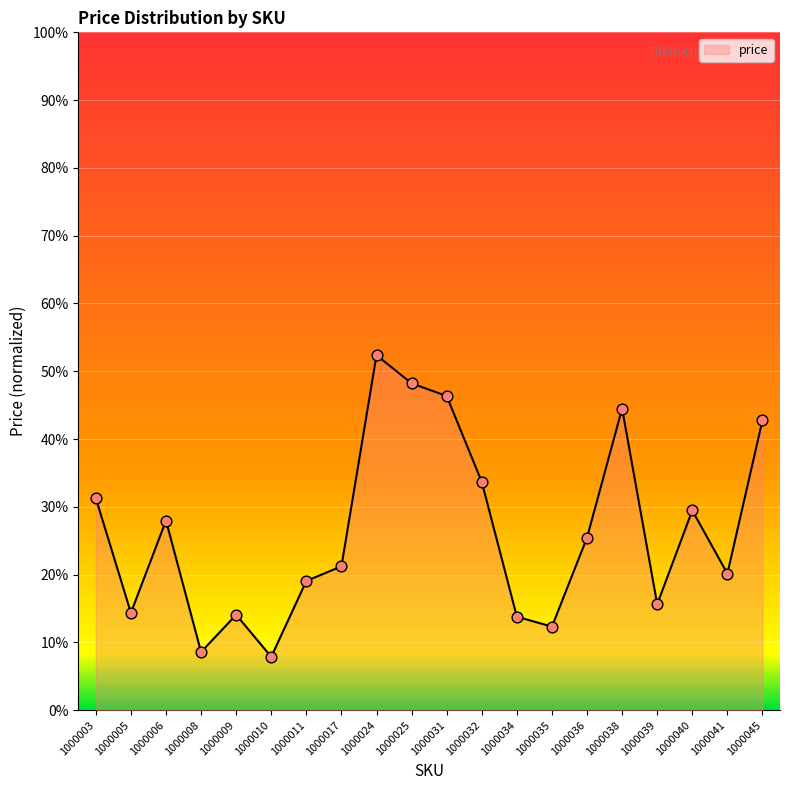

Approximately how many times larger is the value at 1000045 compared to 1000034?

3.1